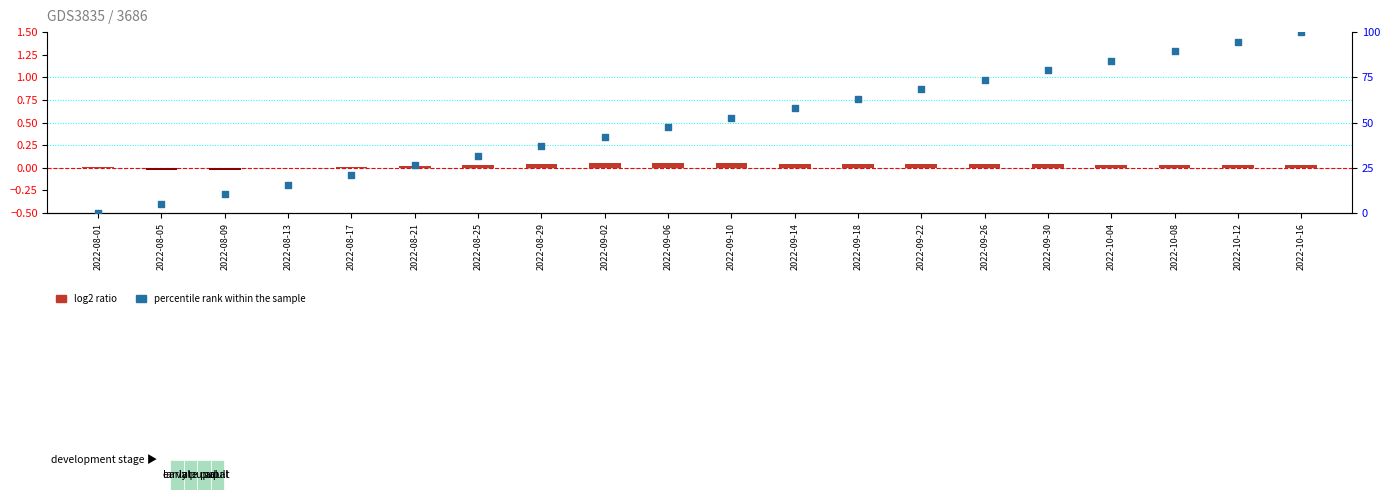

Which series contains the highest Y value?

percentile rank within the sample